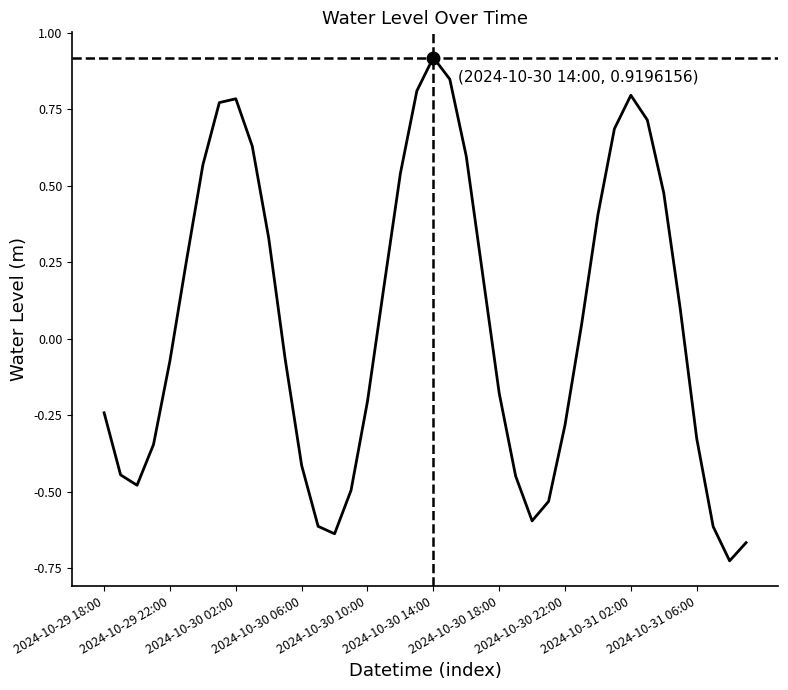

How many interior local peaks (higher than both neighbors) does the data have?

3